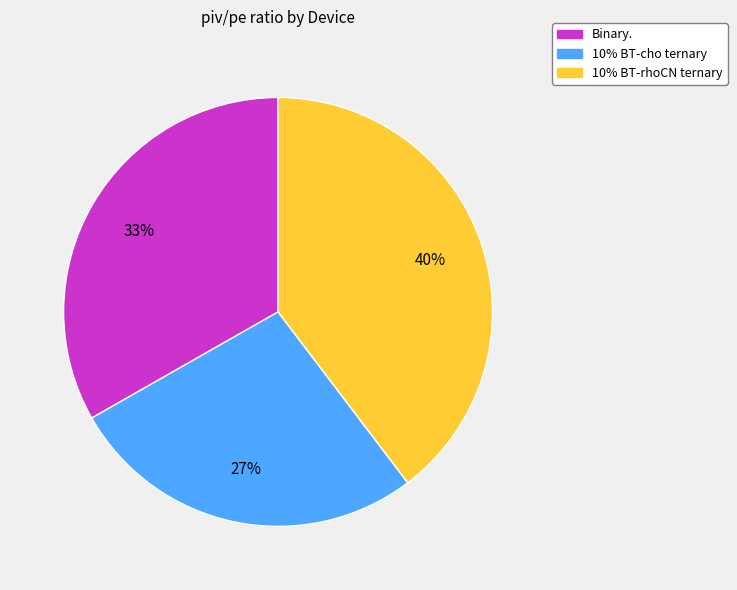

True or false: 10% BT-rhoCN ternary accounts for 40% of the total.

True